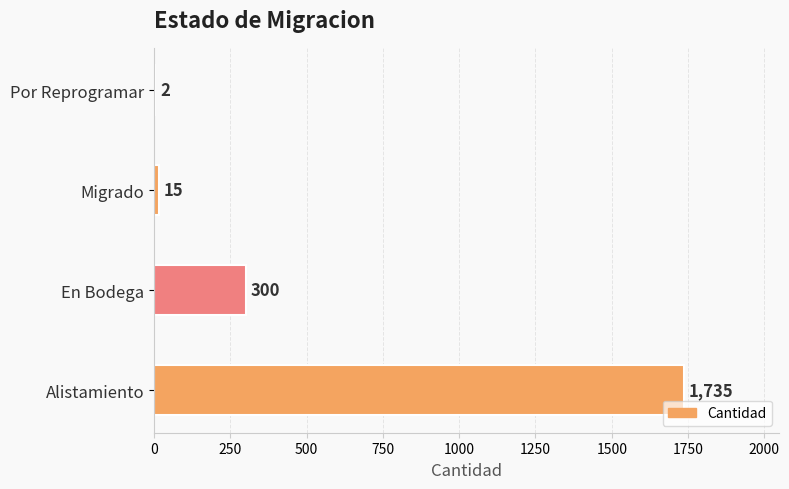

Reading bottom to top, extract all data points from this chart.

Alistamiento=1735	En Bodega=300	Migrado=15	Por Reprogramar=2